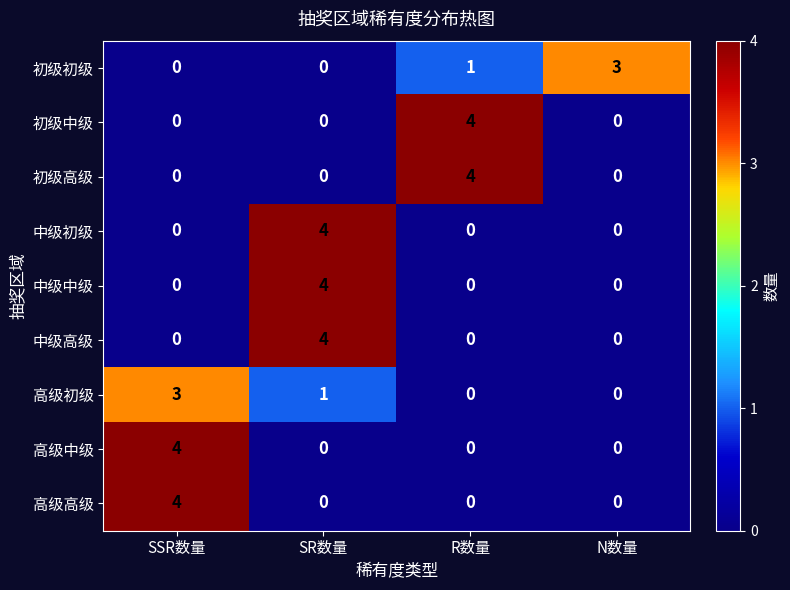

What is the difference between the maximum and minimum values in the 高级初级 series?

3